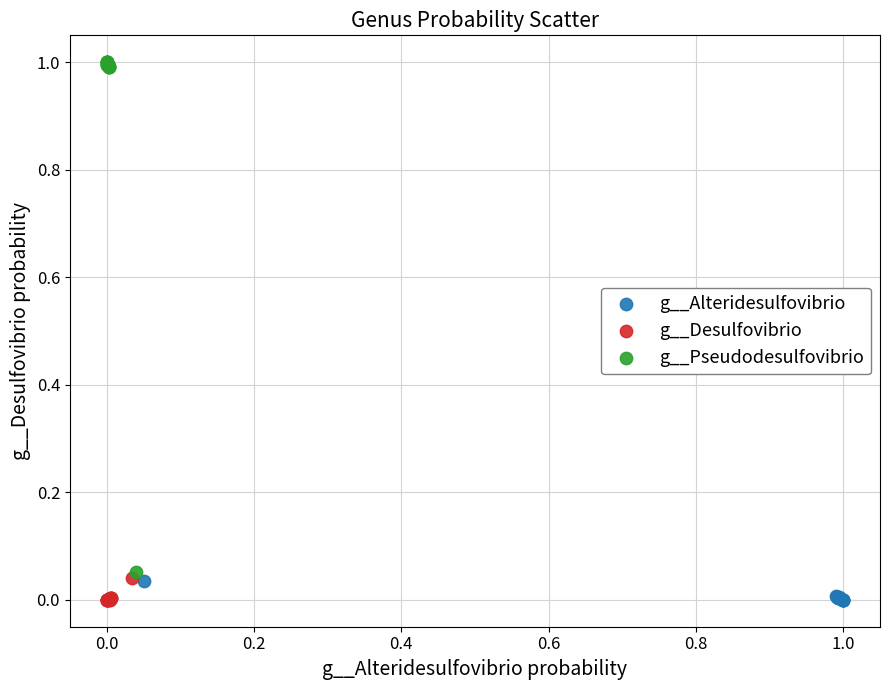

Which series reaches the maximum Y coordinate?

g__Pseudodesulfovibrio